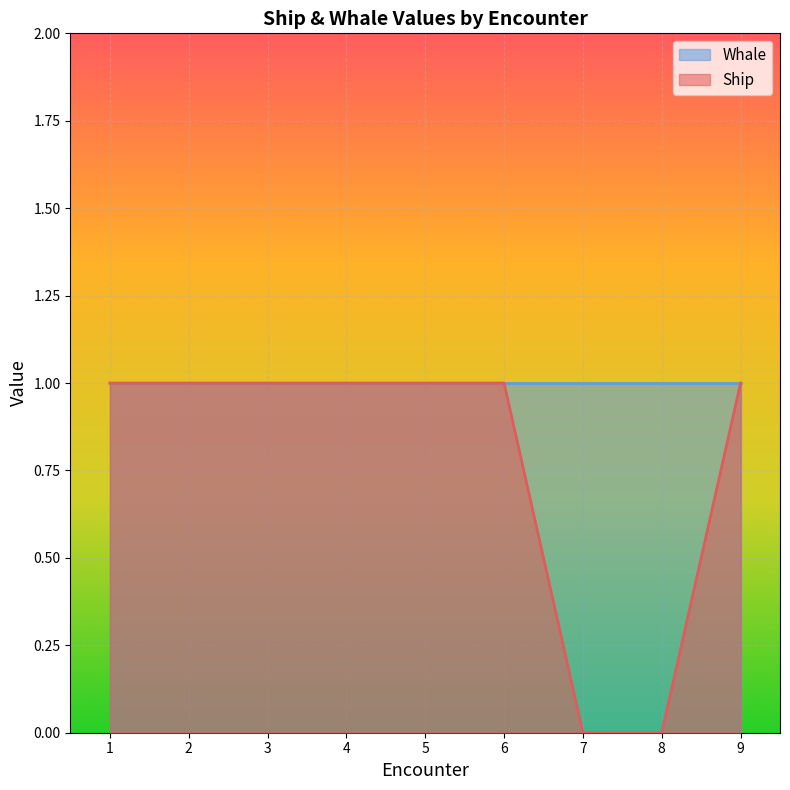

Is it true that the value at 1 is 1?

False